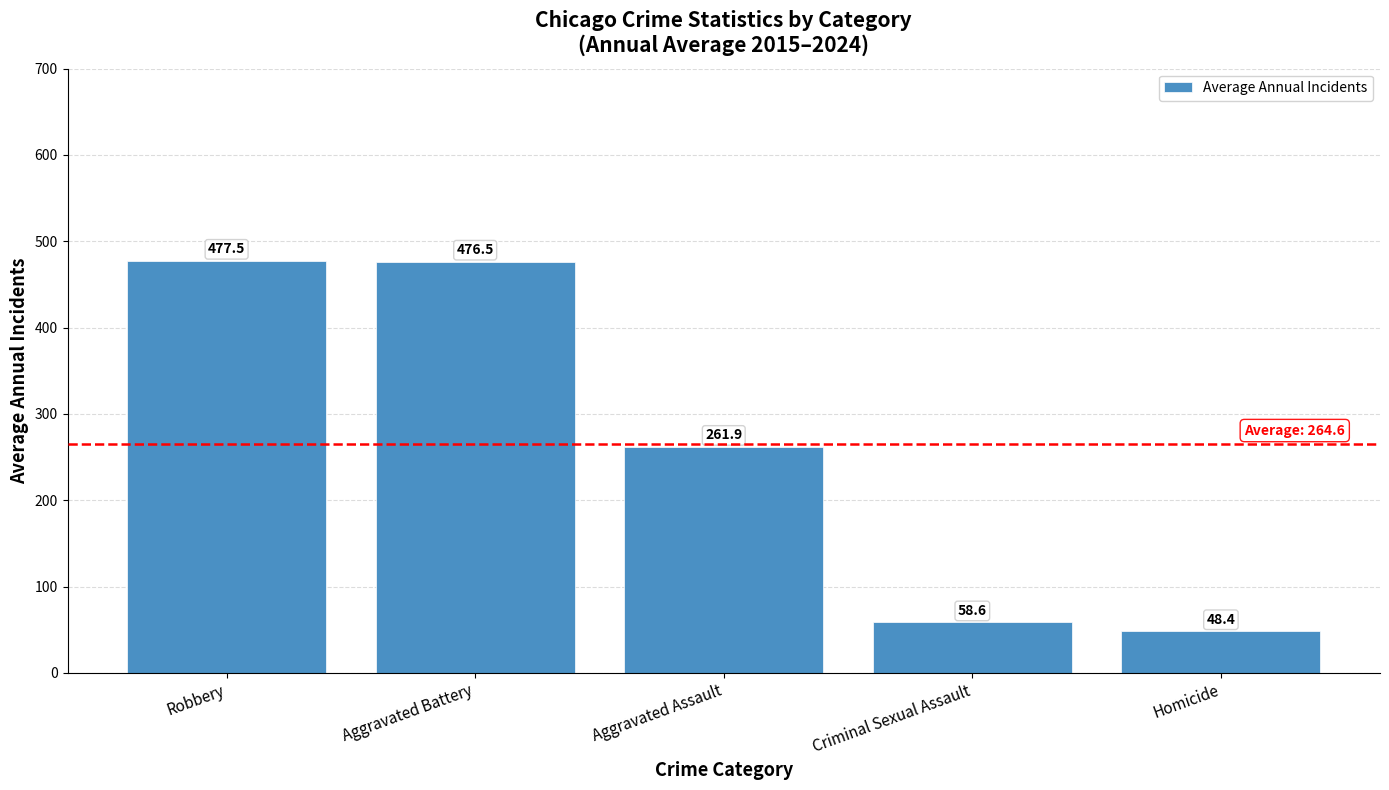

How many data points are less than 261?

2